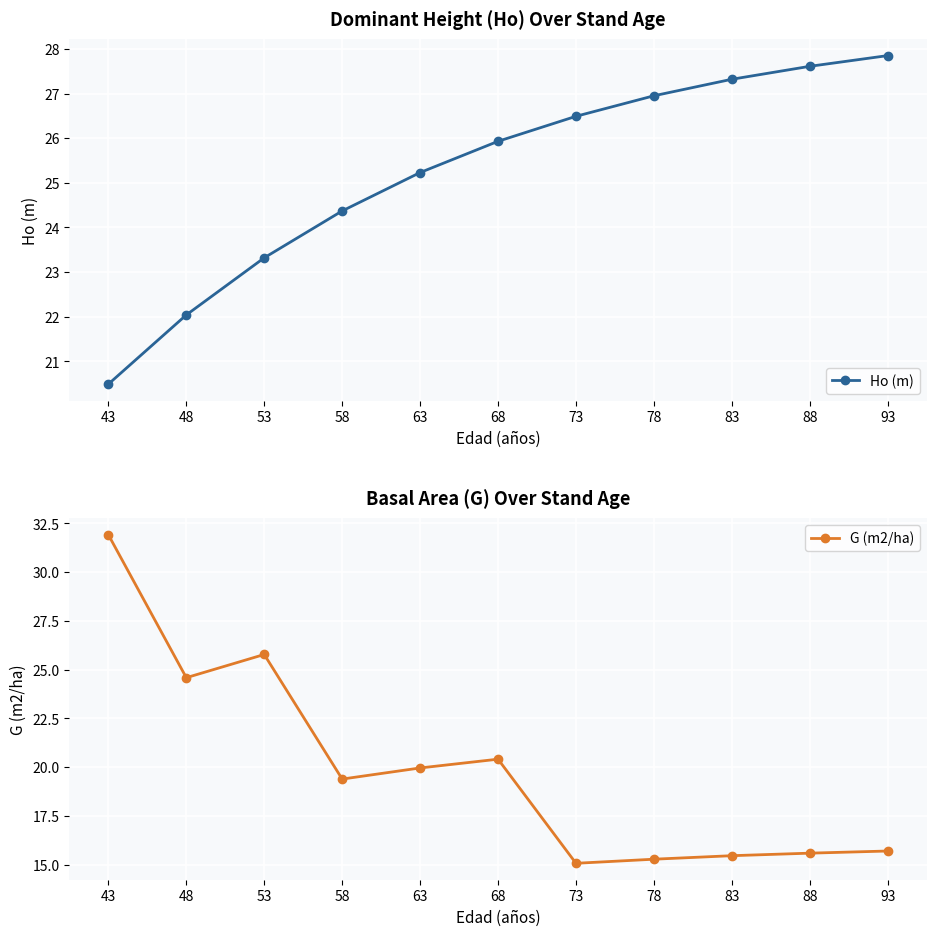

What is the difference between the highest and lowest values at 78?

11.7